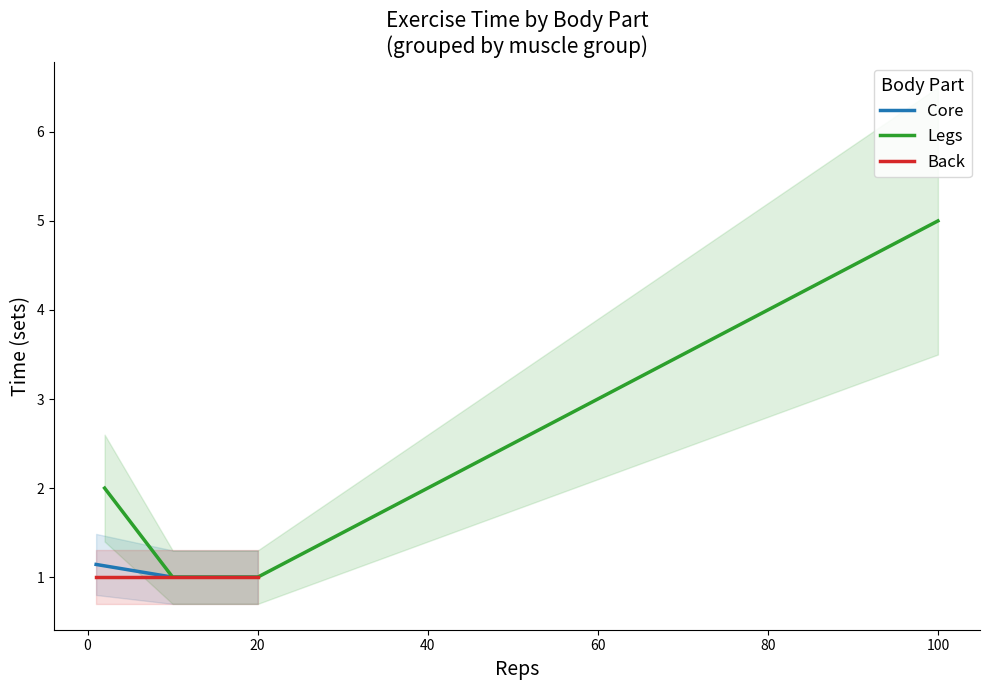

True or false: Legs and Core intersect in this chart.

True